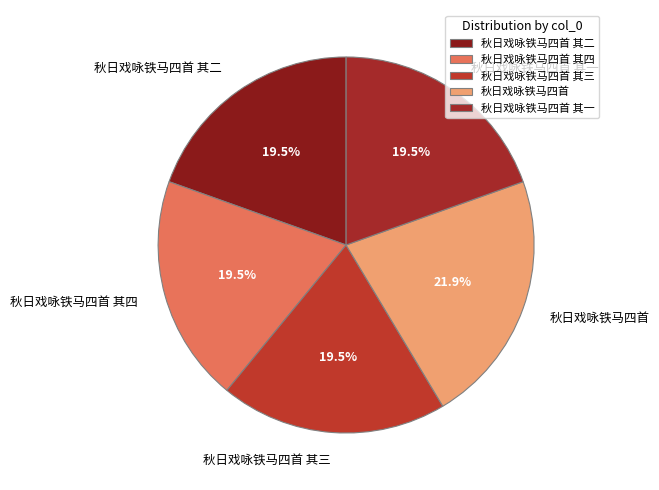

Is the sum of 秋日戏咏铁马四首 其三 and 秋日戏咏铁马四首 greater than half?

No